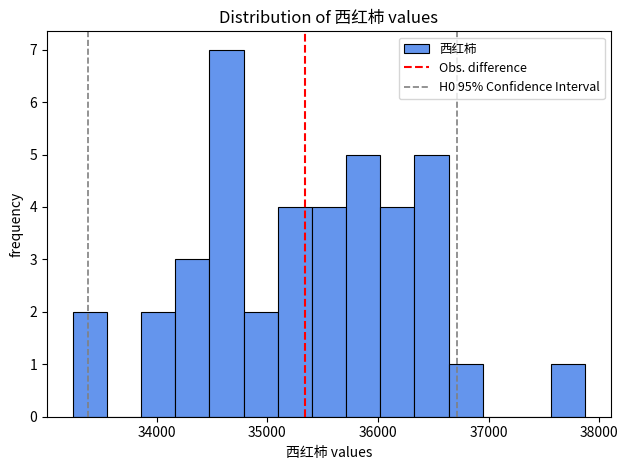

Read against the x-axis, roughly where is the centre of the tallest bar?

34600